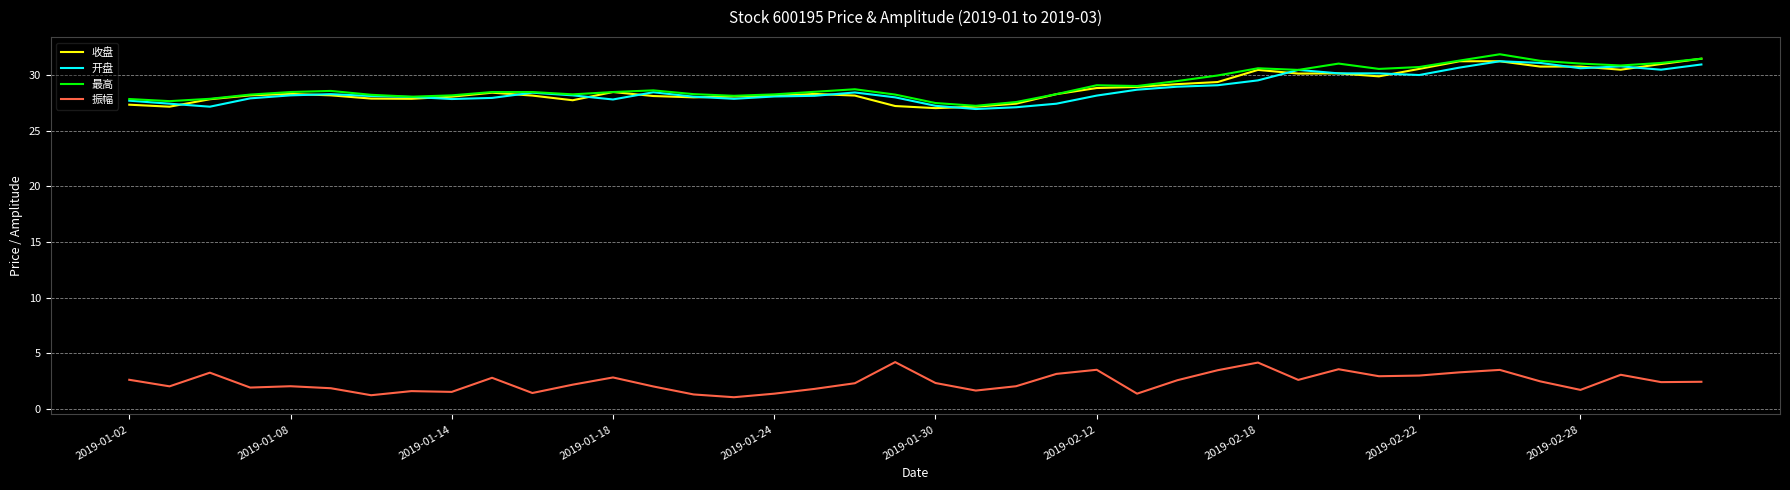

True or false: 开盘 and 振幅 cross at least once.

False